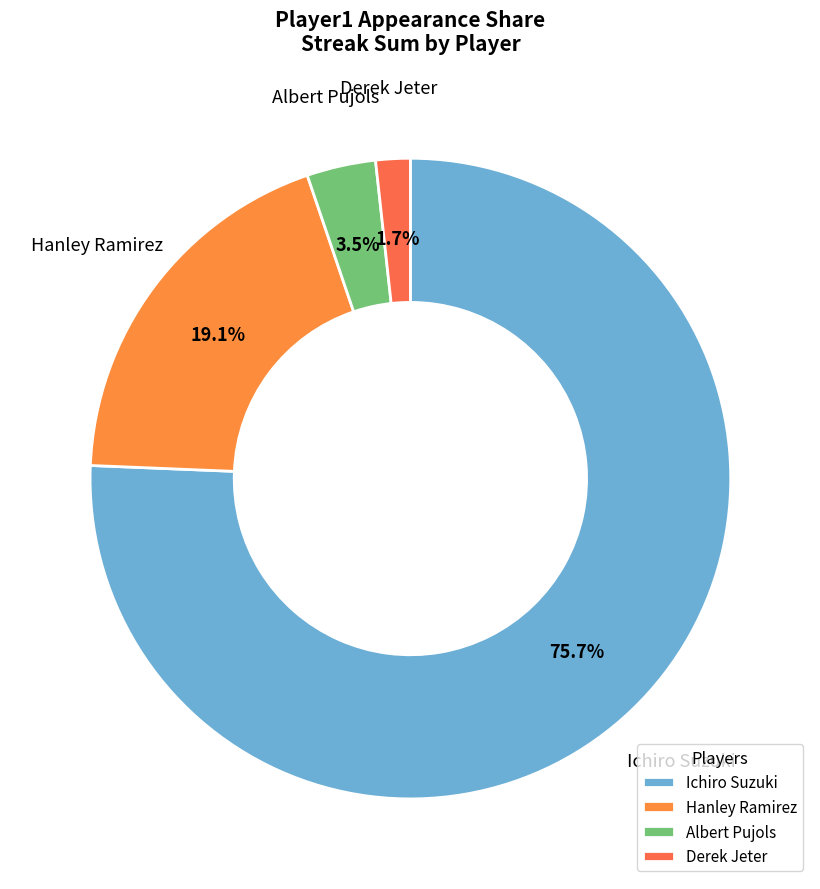

To the nearest percent, what is the difference between the largest and smallest slice percentages?

74%